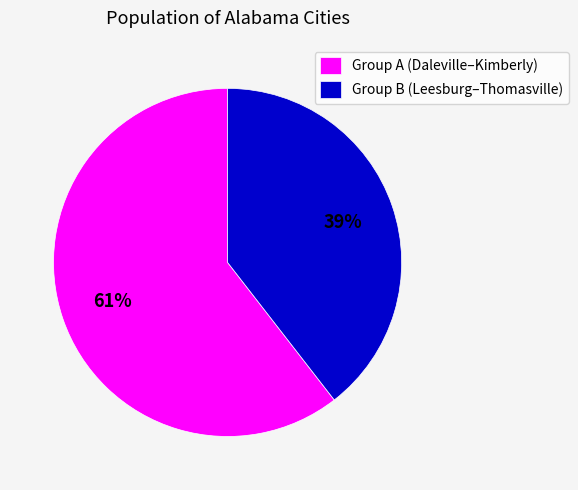

To the nearest percent, what is the combined percentage of Group B (Leesburg–Thomasville) and Group A (Daleville–Kimberly)?

100%